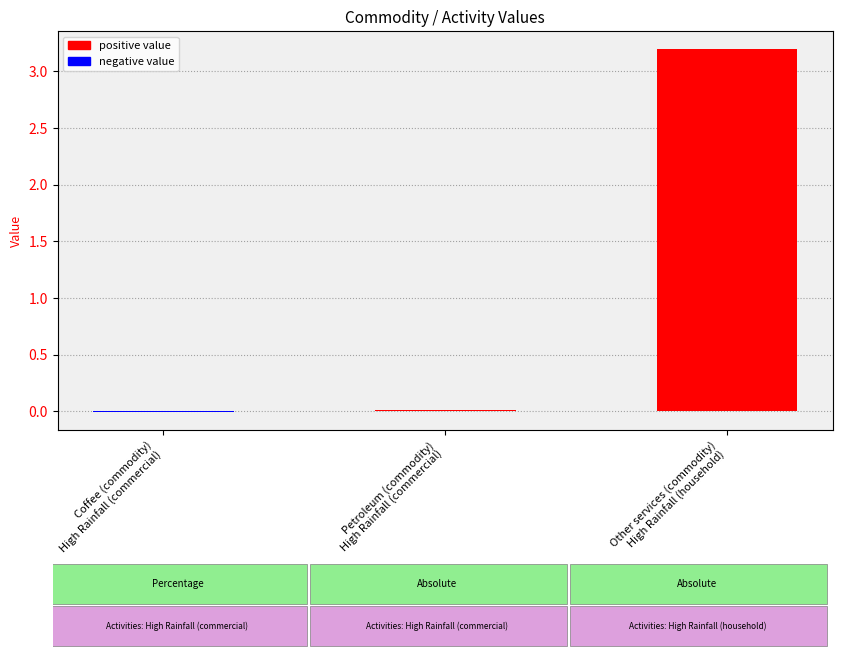

Does the chart contain stacked bars?

No